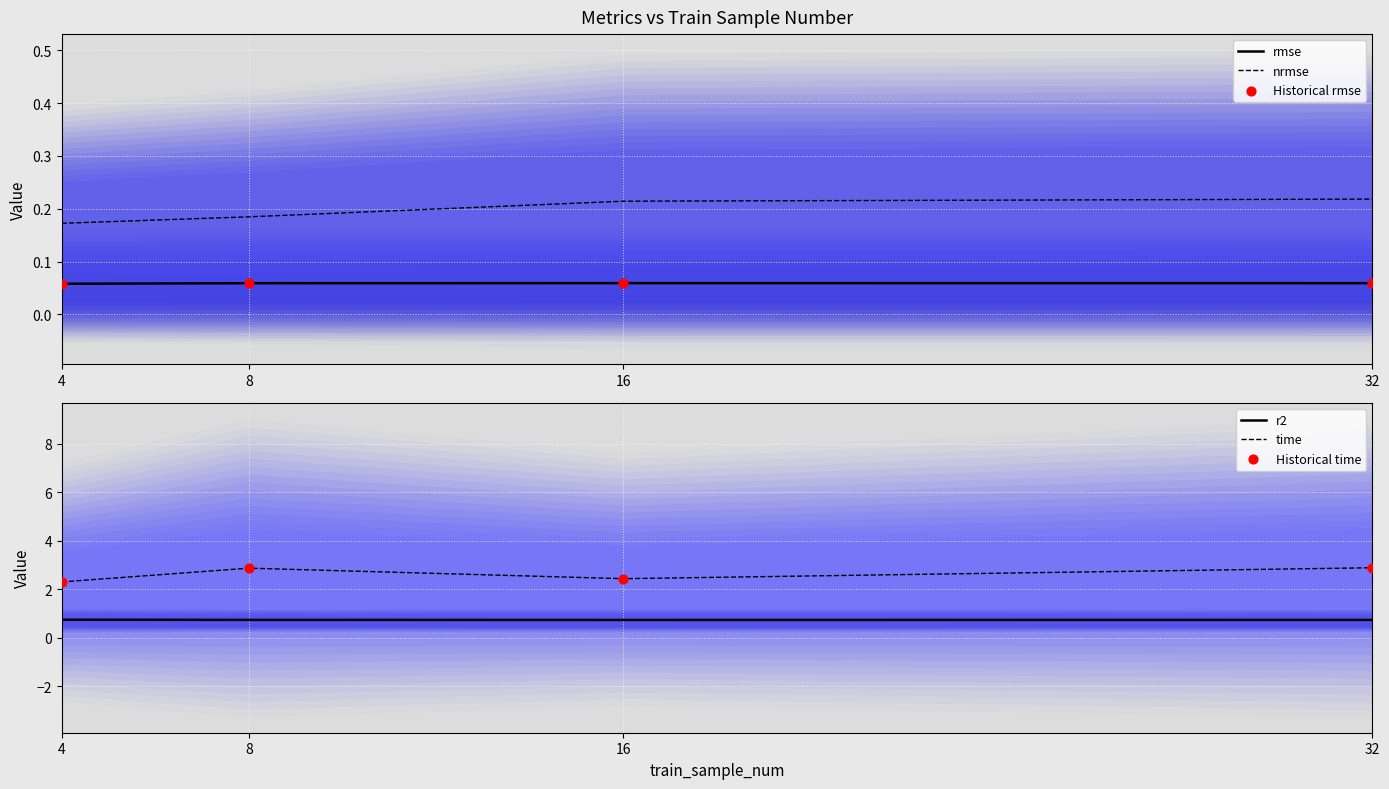

What is the total value across all series at 4?

5.7